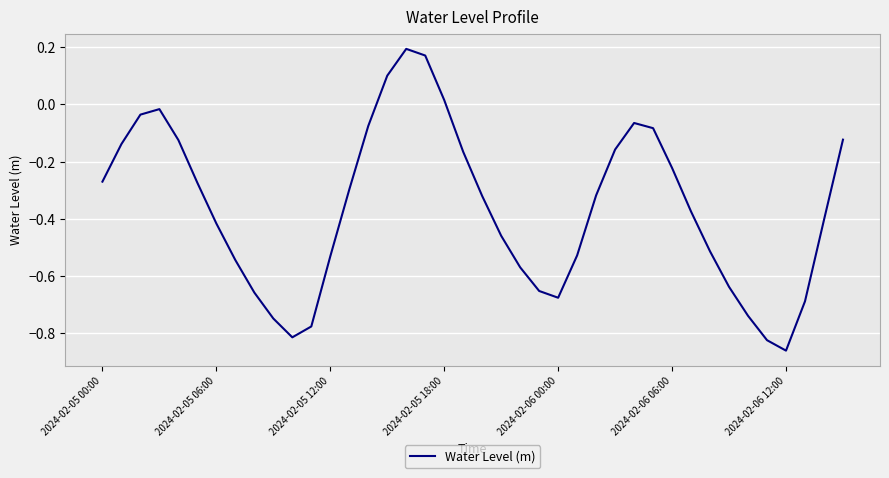

Does the chart have visible grid lines?

Yes